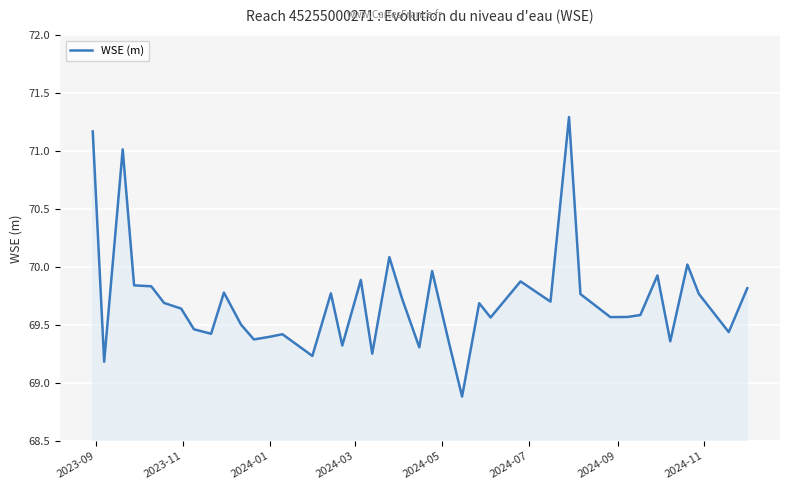

What is the minimum value shown in the chart?

68.9